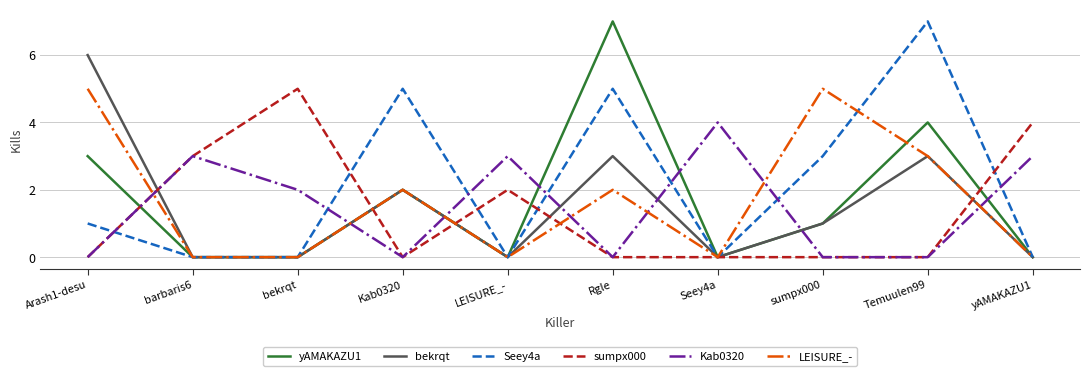

What position from the right is bekrqt?

8